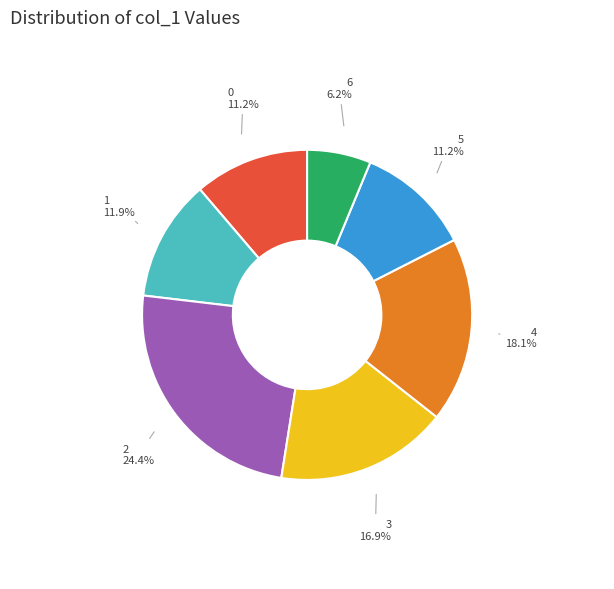

What is the smallest slice in the pie chart?

6